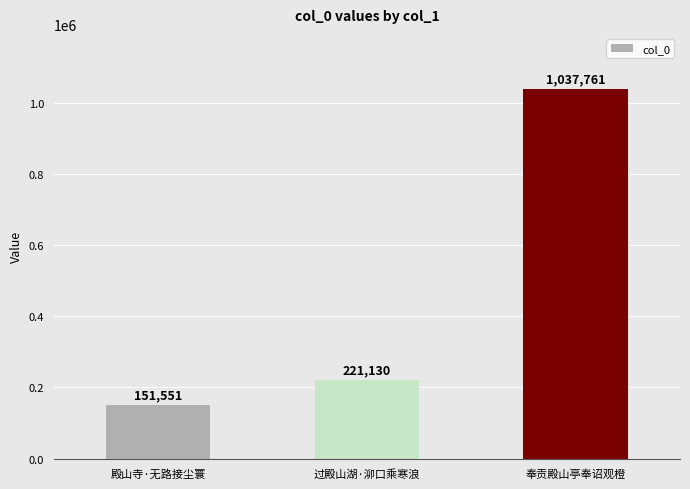

How many categories are shown in the chart?

3